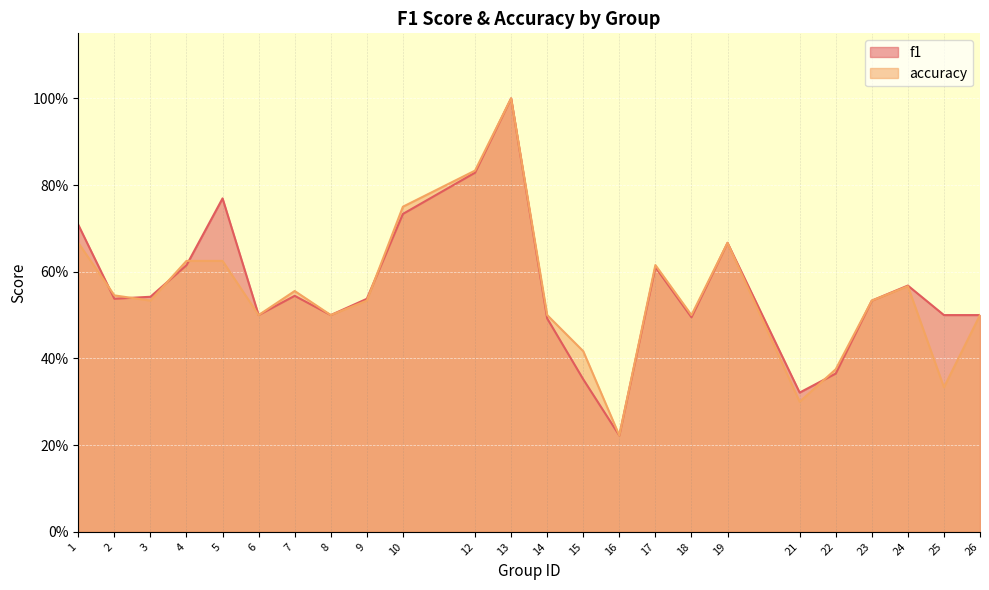

Is the value of f1 at 16 greater than the value of accuracy at 19?

No